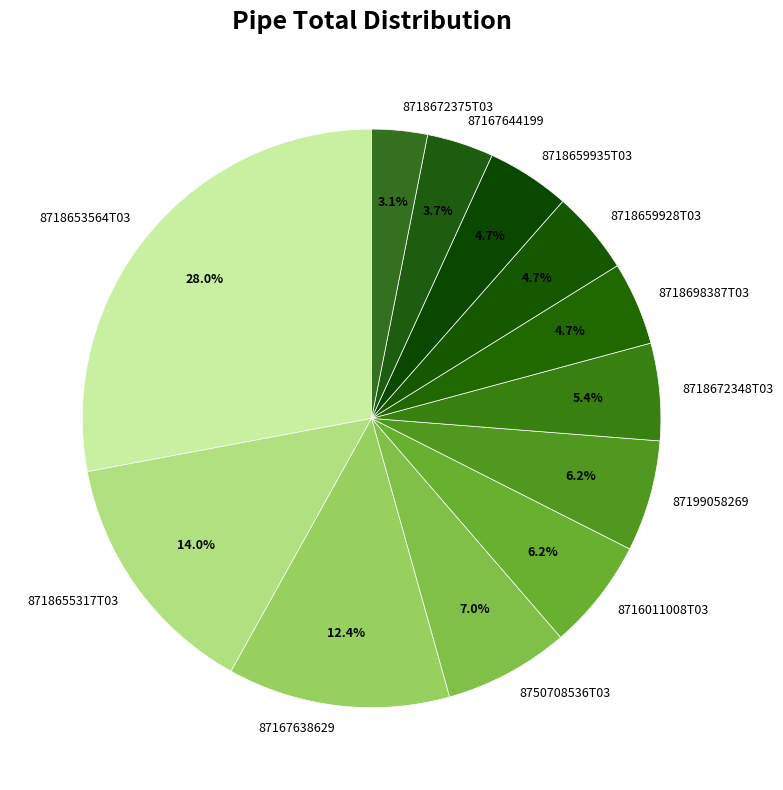

Which category has the biggest portion of the pie?

8718653564T03